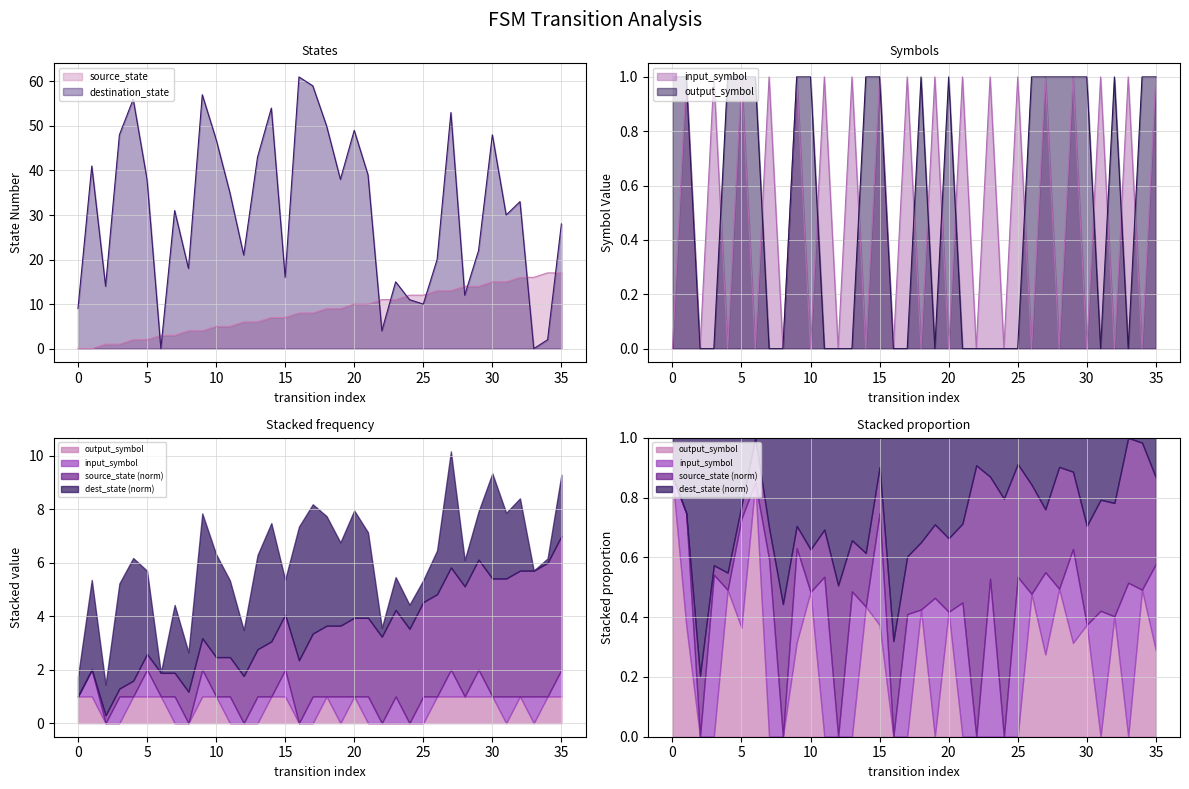

Which series ends up on top after the final intersection of source_state and destination_state?

destination_state